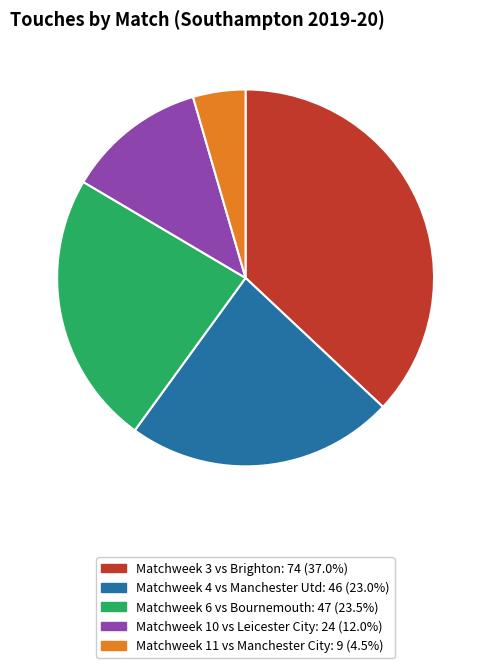

True or false: Matchweek 3 accounts for 37% of the total.

True